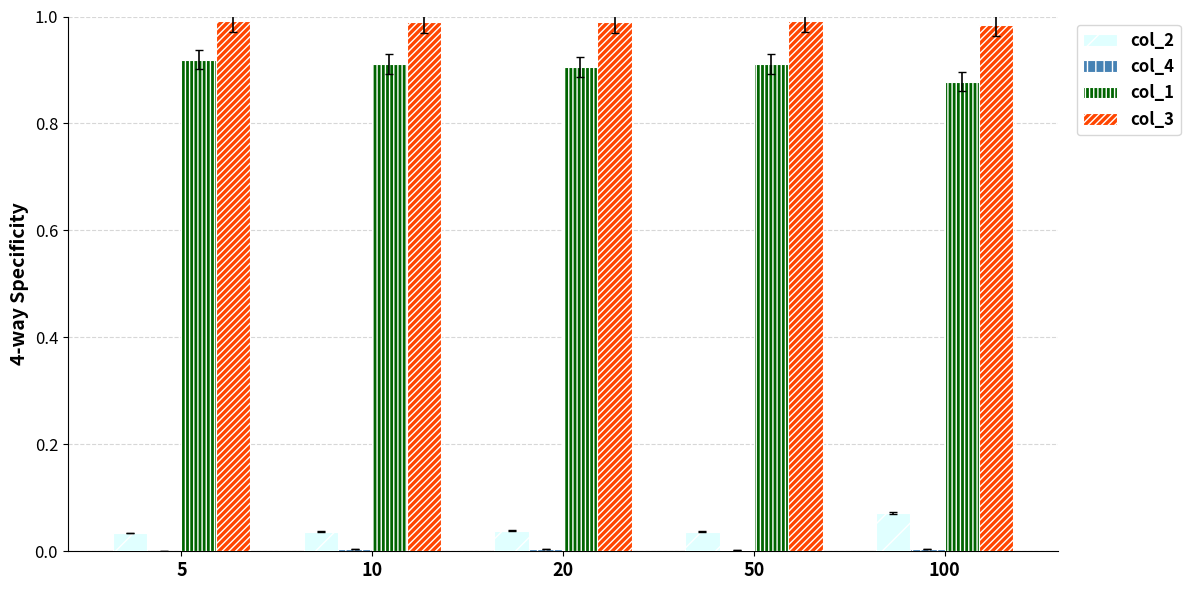

How many groups of bars are there?

5